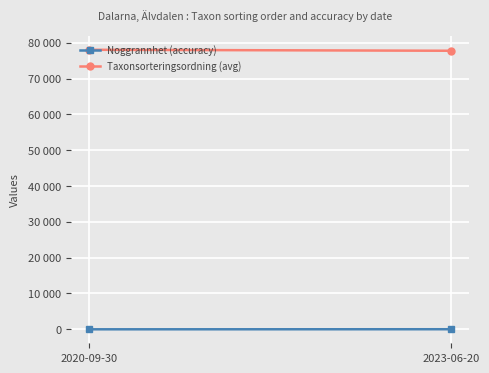

What is the label of the 1st point from the left?

2020-09-30